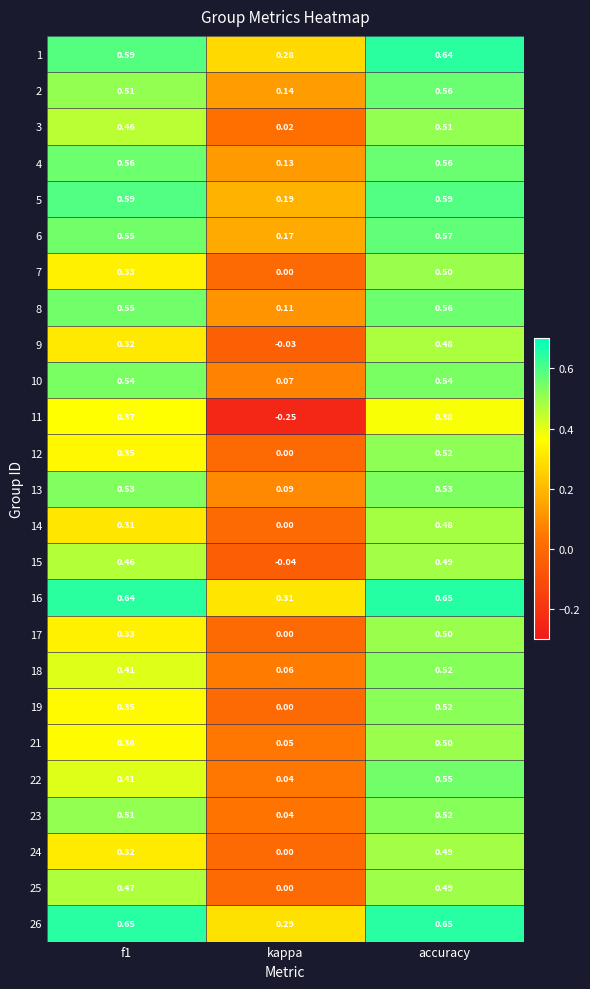

At which category does the chart reach its minimum across all series?

kappa